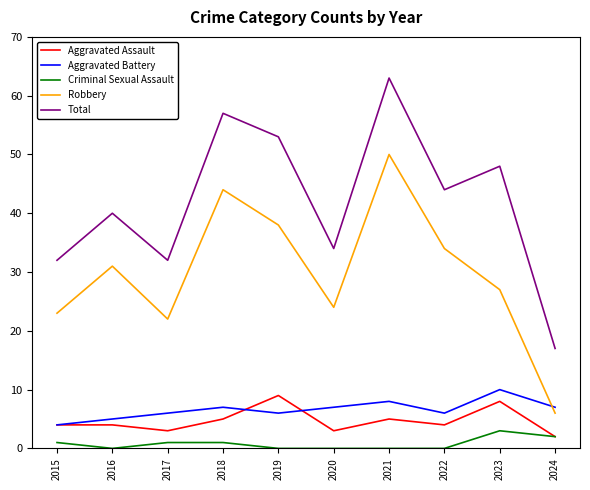

True or false: Criminal Sexual Assault and Robbery intersect in this chart.

False